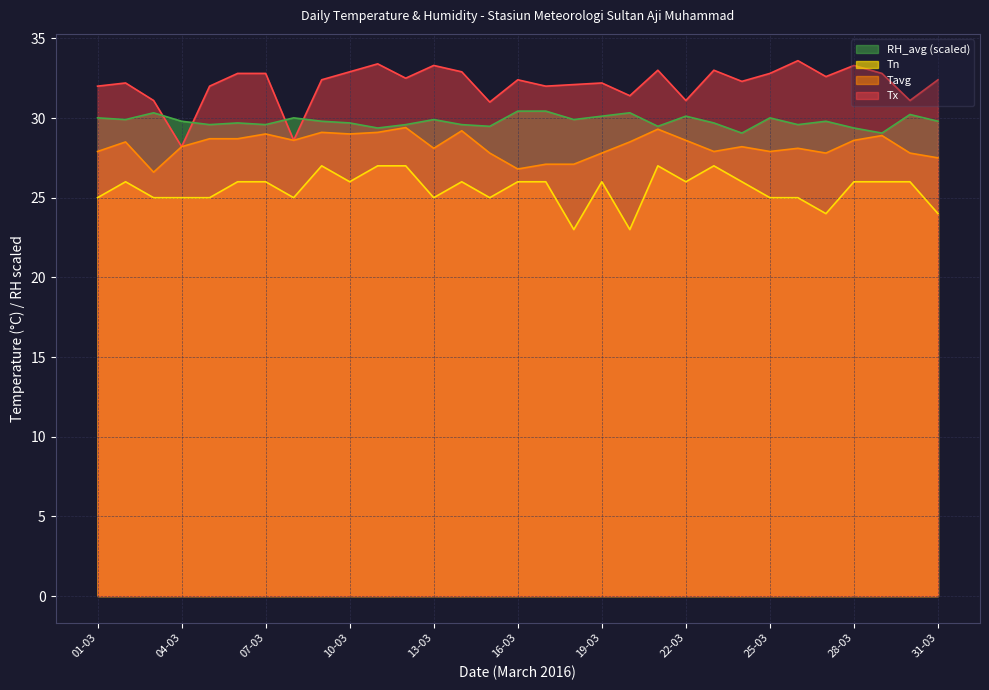

What is the total value across all series at 20-03?

113.2